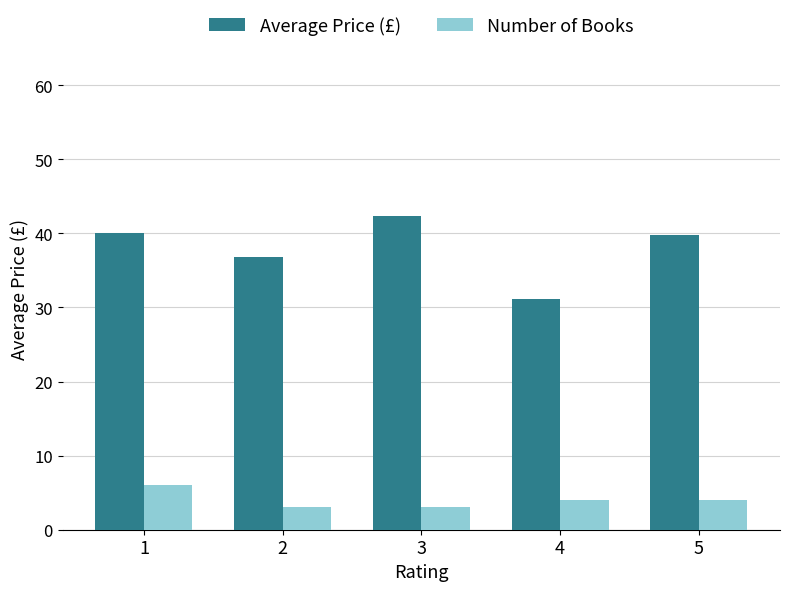

Reading left to right, what are all the values shown in this chart?

Average Price (£): 1=40.0	2=36.8	3=42.3	4=31.1	5=39.8
Number of Books: 1=6.0	2=3.0	3=3.0	4=4.0	5=4.0